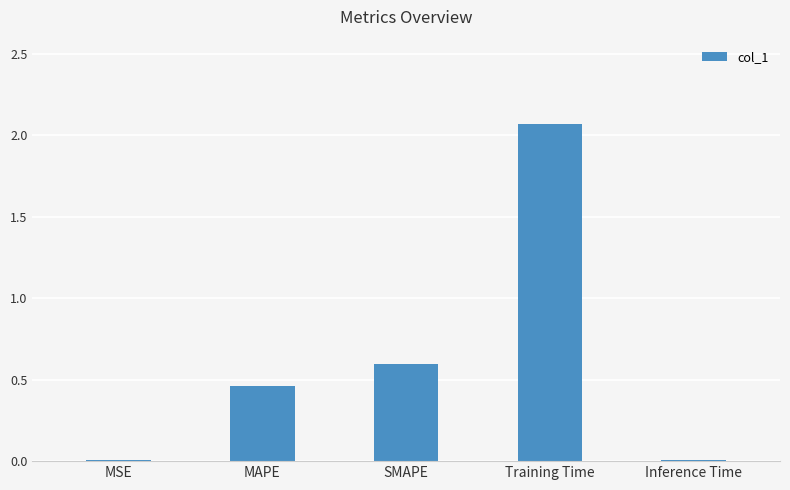

Which label corresponds to the largest value in the chart?

Training Time